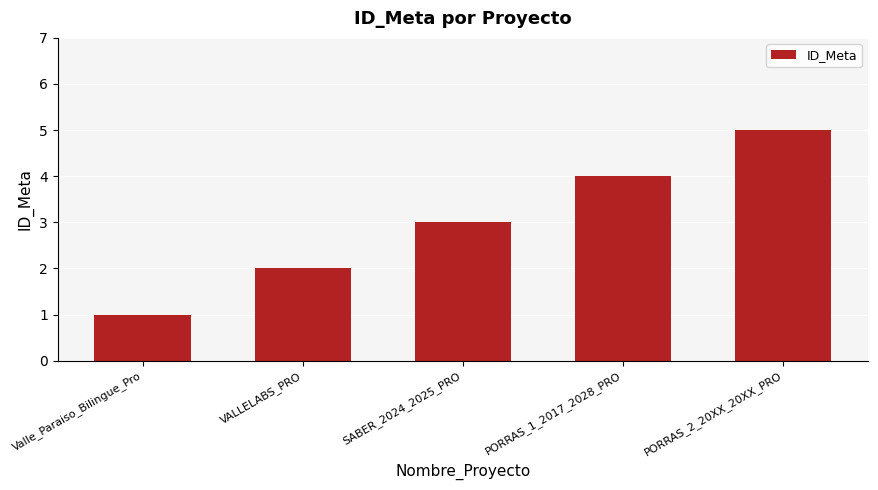

Reading left to right, list all the values displayed in this chart.

1	2	3	4	5